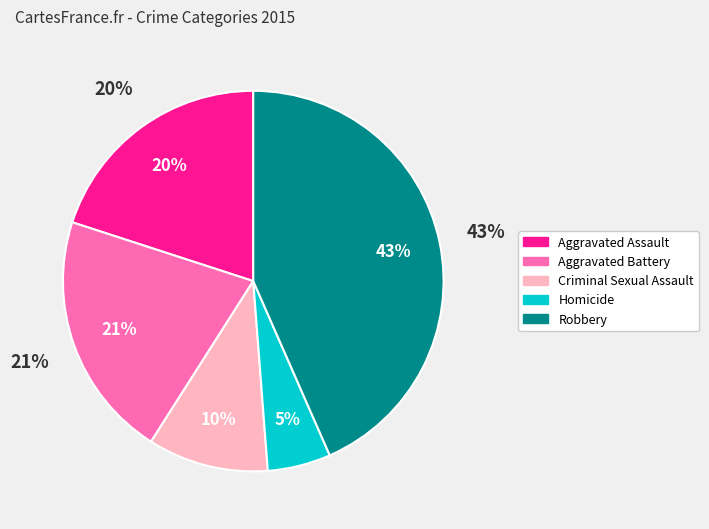

Count the number of slices in the pie.

5